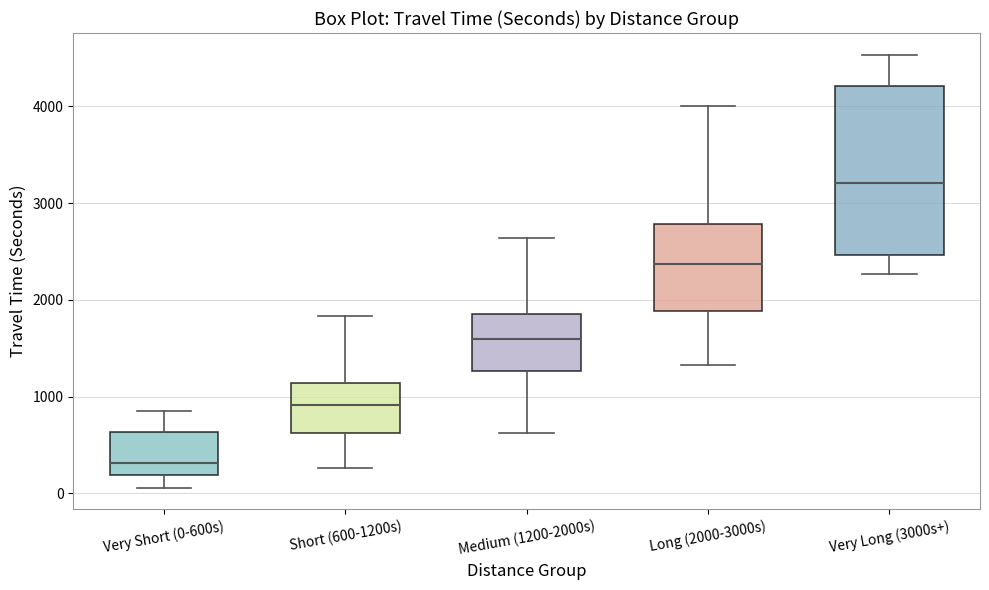

Which box has the highest median line?

Very Long (3000s+)